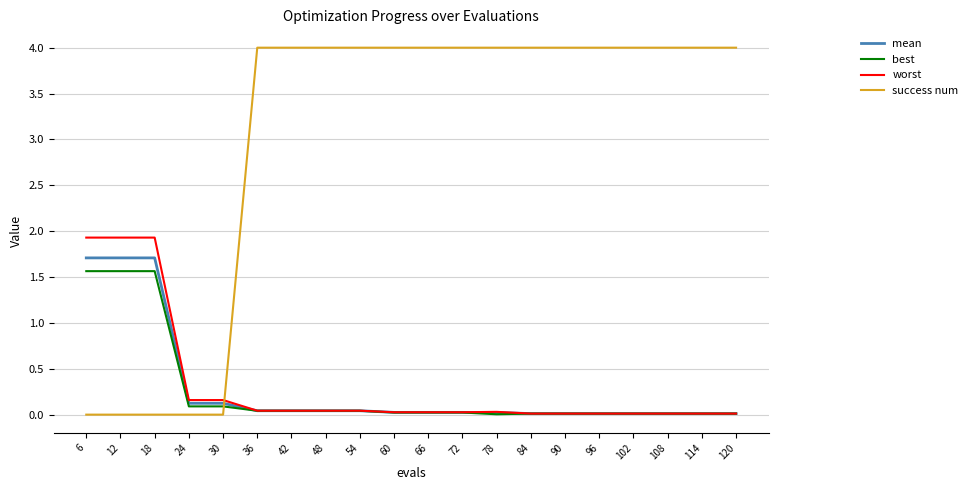

How many lines are shown in the chart?

4